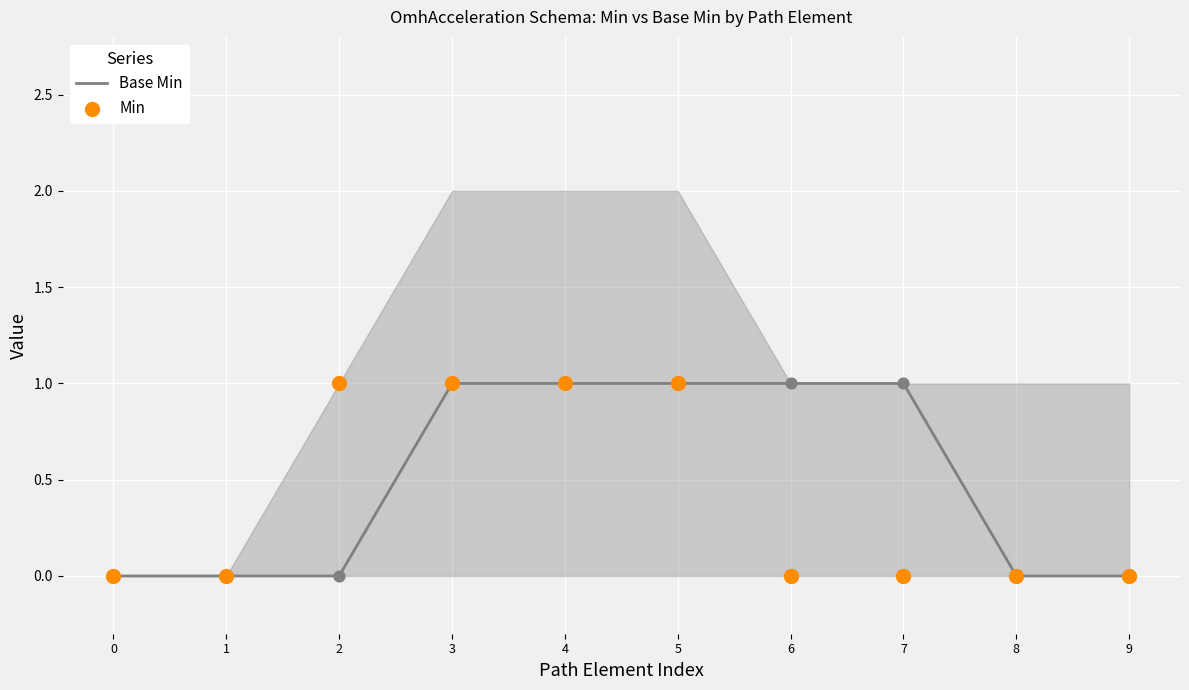

Which series reaches the maximum Y coordinate?

Base Min